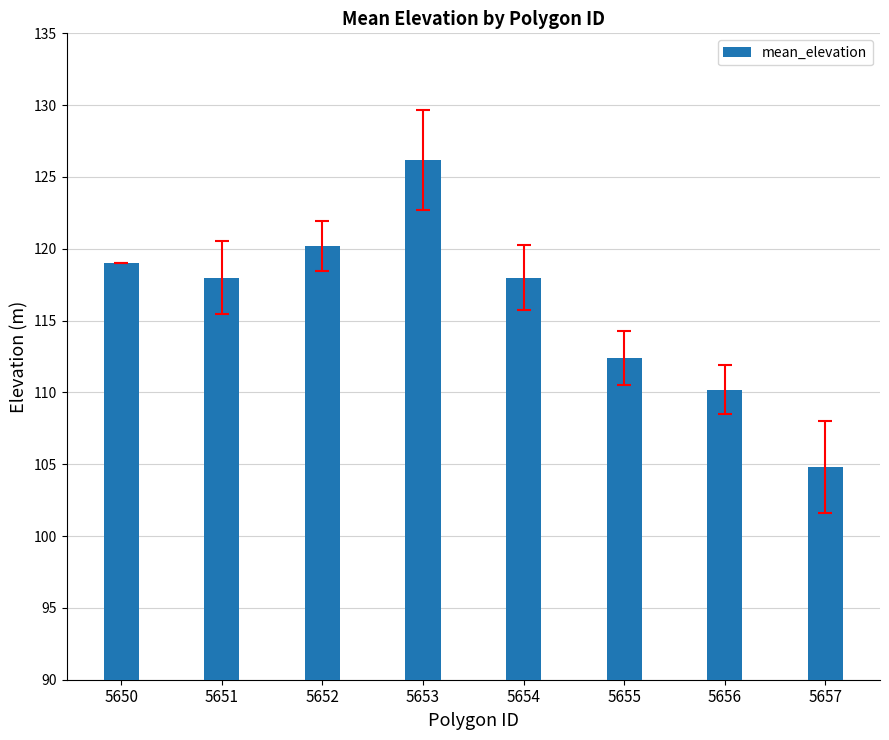

Read the value at 5656.

110.2